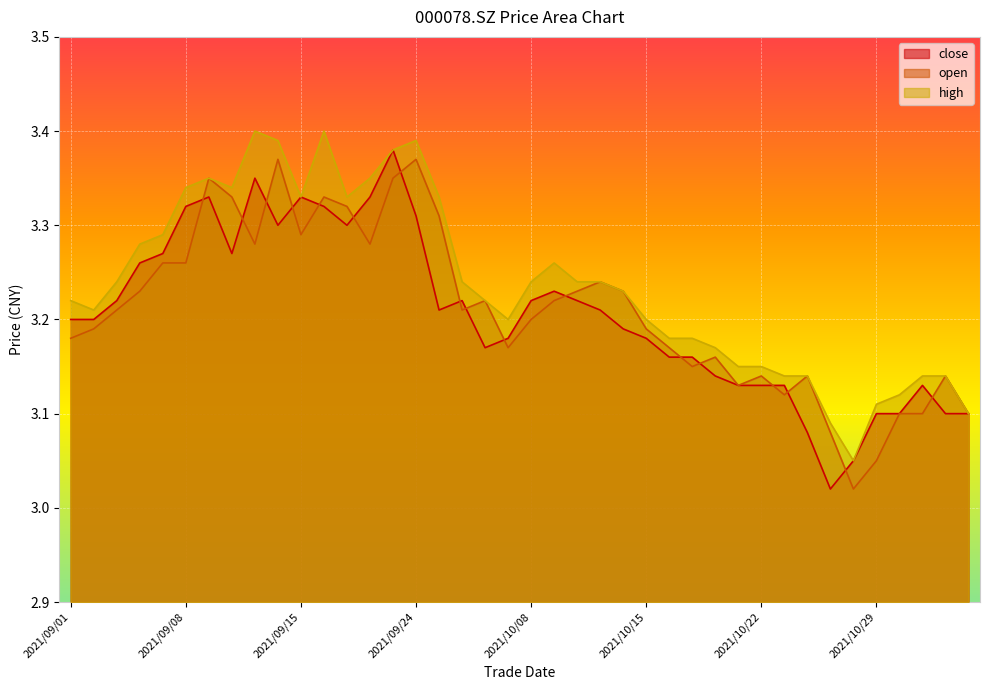

Is the value of close at 2021/10/11 greater than the value of open at 2021/11/02?

Yes